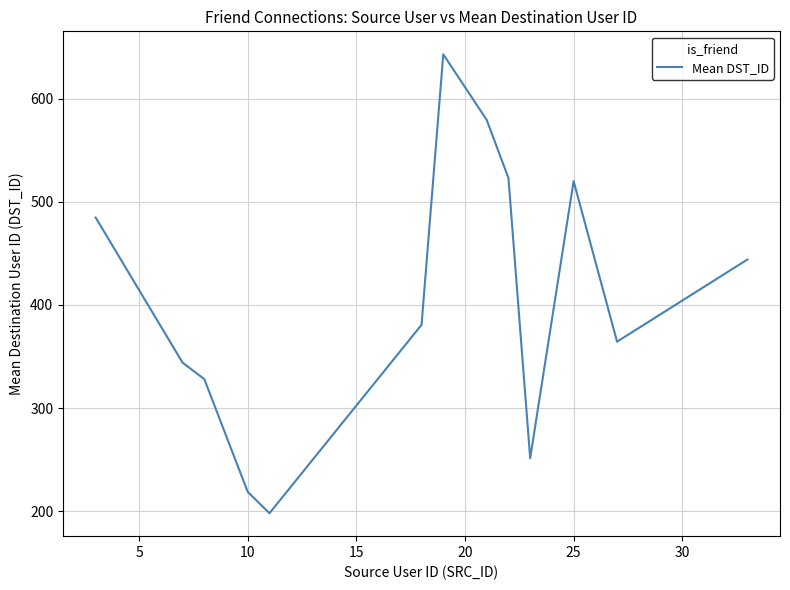

How many interior local valleys (lower than both neighbors) does the data have?

3